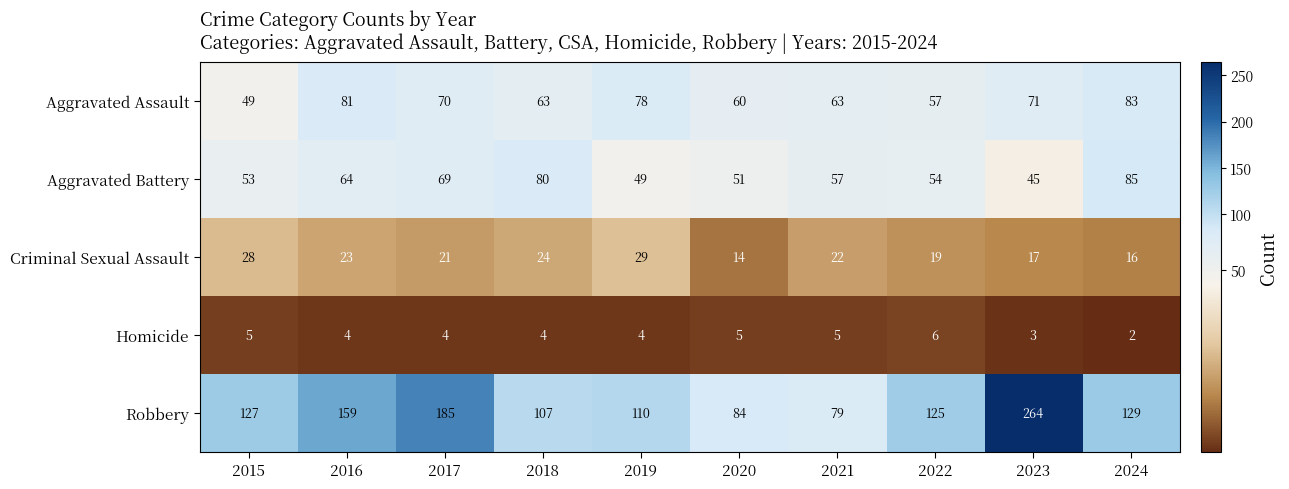

At which category does the chart reach its peak across all series?

2023